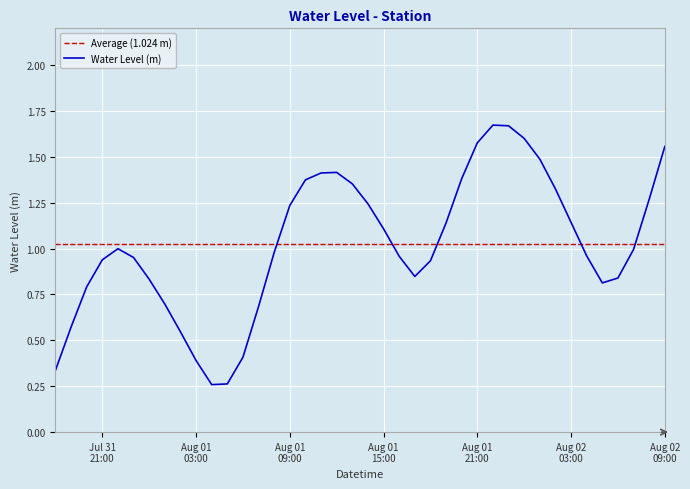

Read the value at 2023-08-01 22:00:00.

1.7